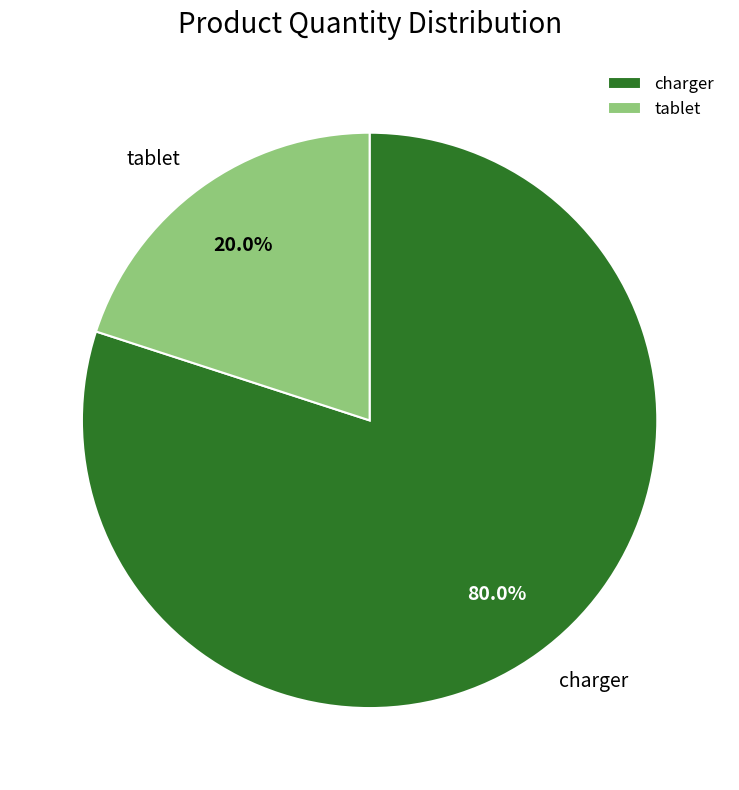

To the nearest percent, what portion does tablet represent?

20%